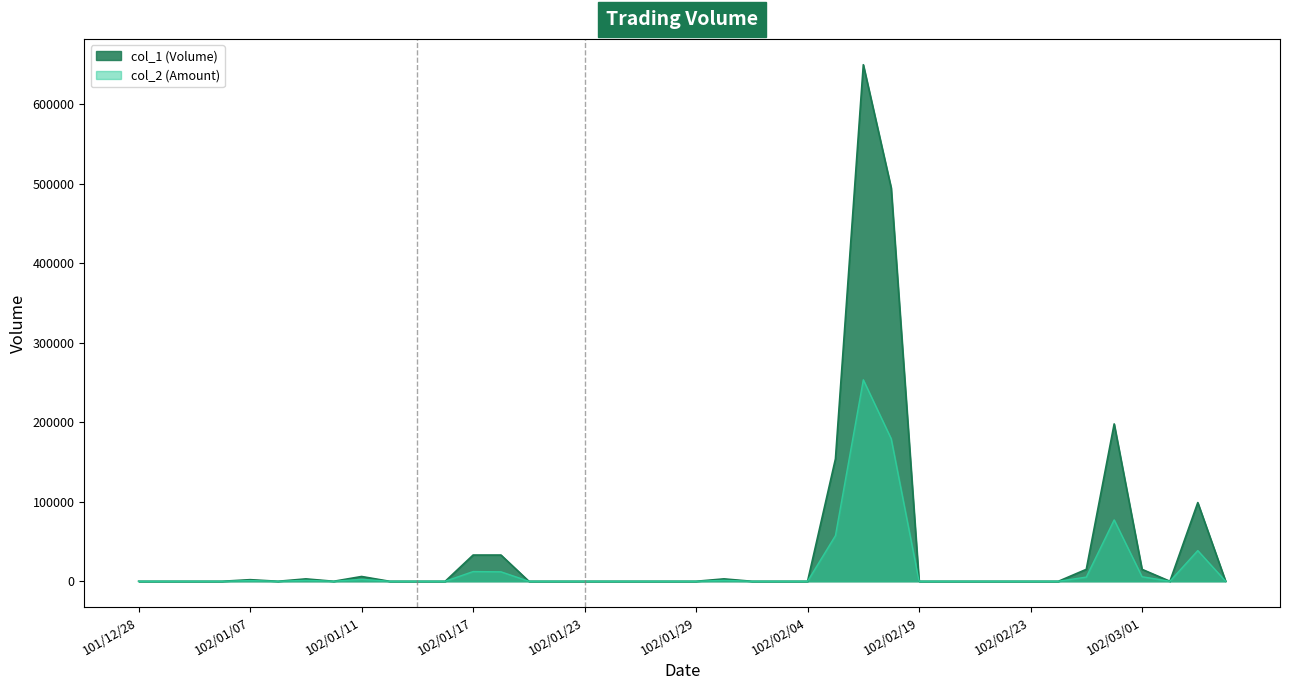

What is the label of the 31st point from the left?

102/02/21